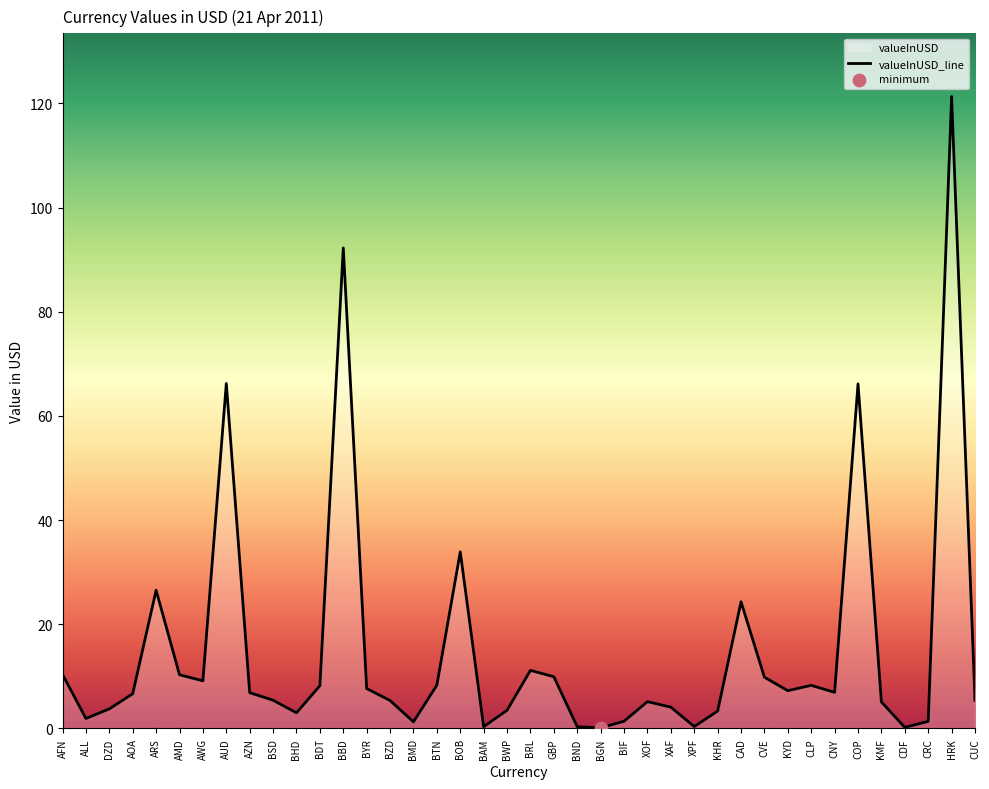

Approximately how many times larger is the value at CLP compared to BYR?

1.1